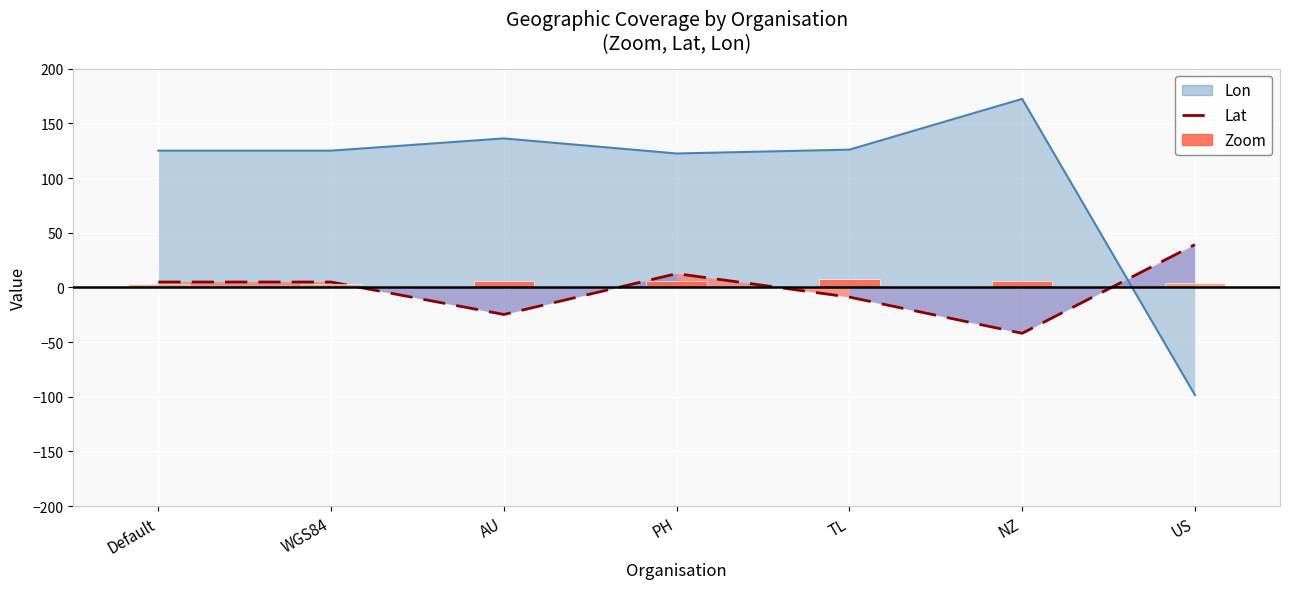

How many values in Lat are above zero?

4